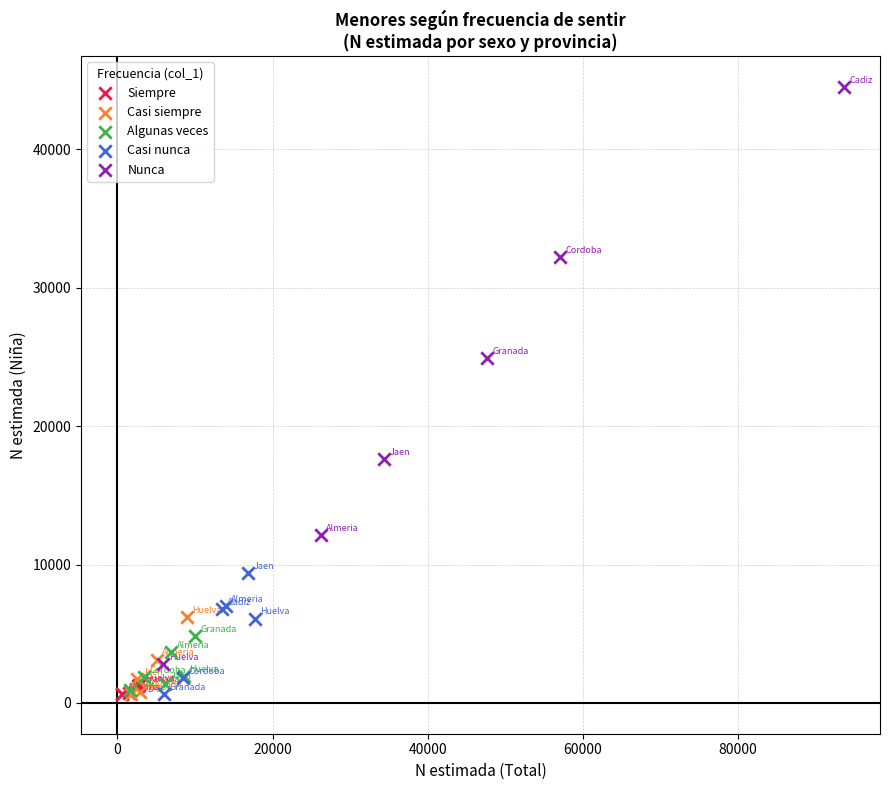

Which series reaches the maximum Y coordinate?

Nunca